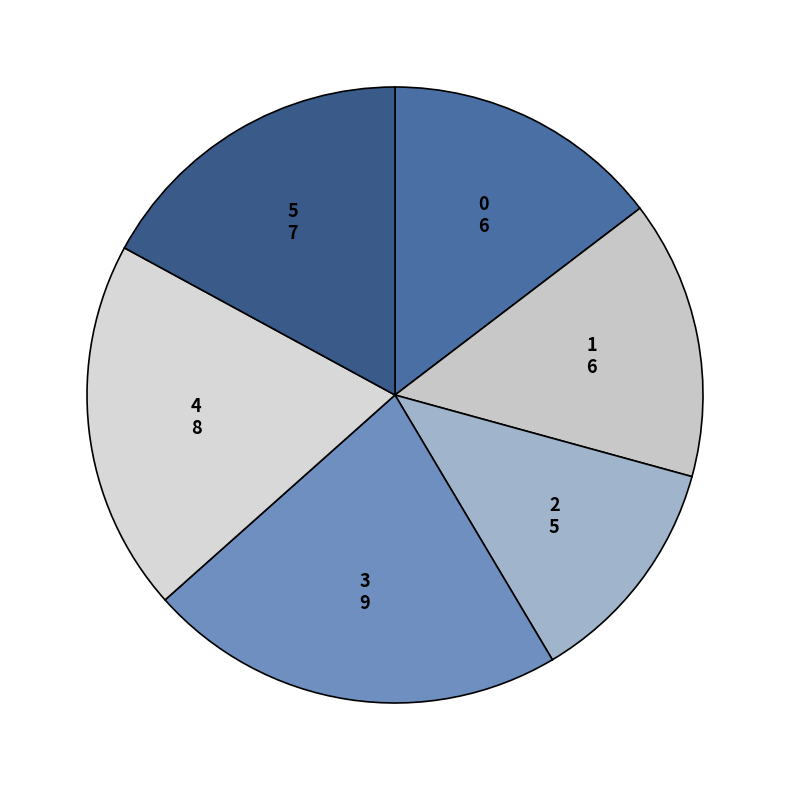

Count the number of slices in the pie.

6